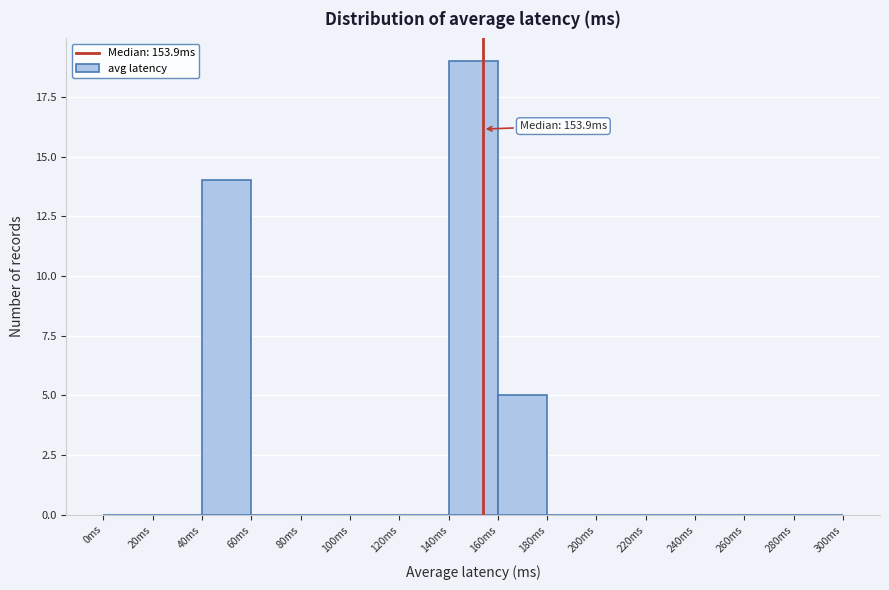

Which range on the x-axis has the tallest bar?

140 to 160